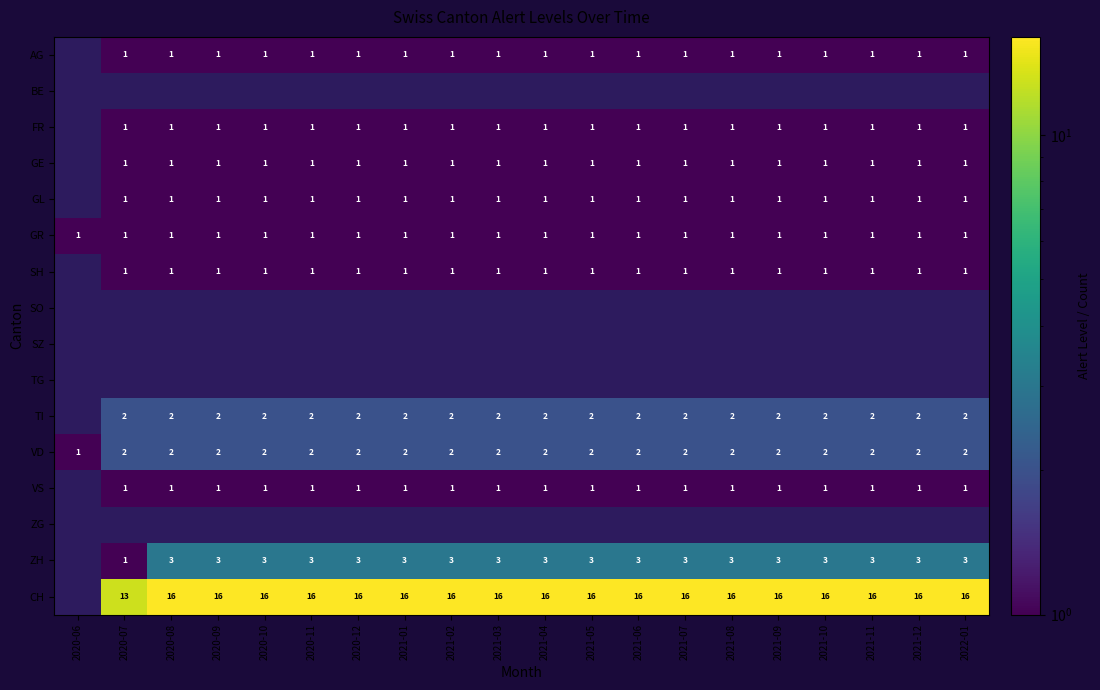

Count the AG values in the range 1 to 2.

19